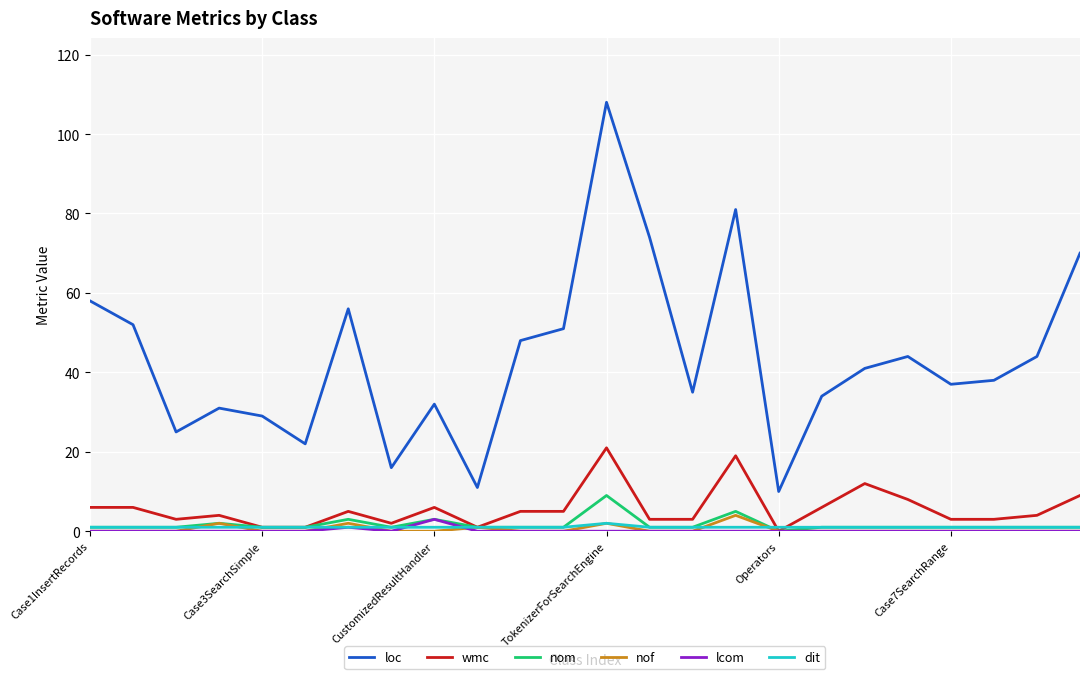

What is the difference between the maximum and minimum values in the loc series?

98